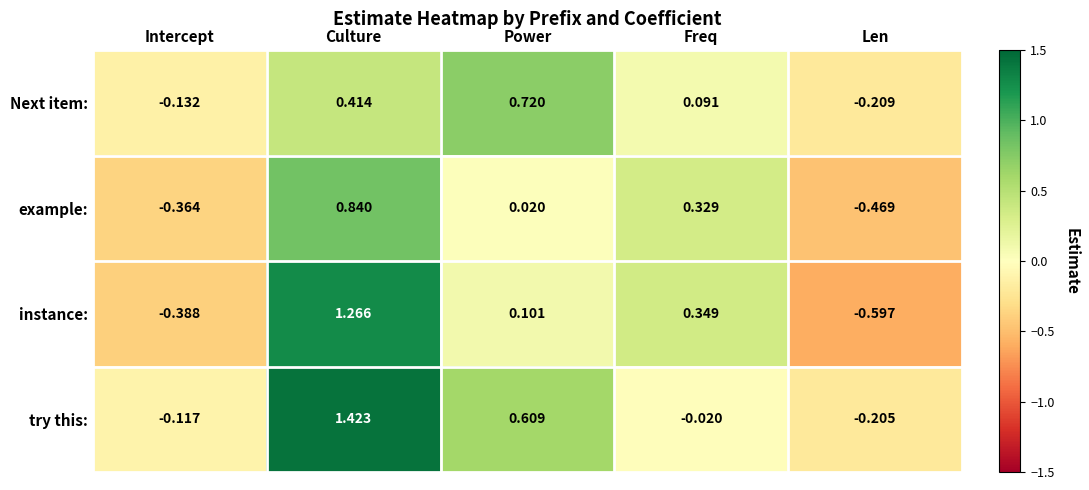

Rank the series by their maximum value, from lowest to highest.

Next item:, example:, instance:, try this: